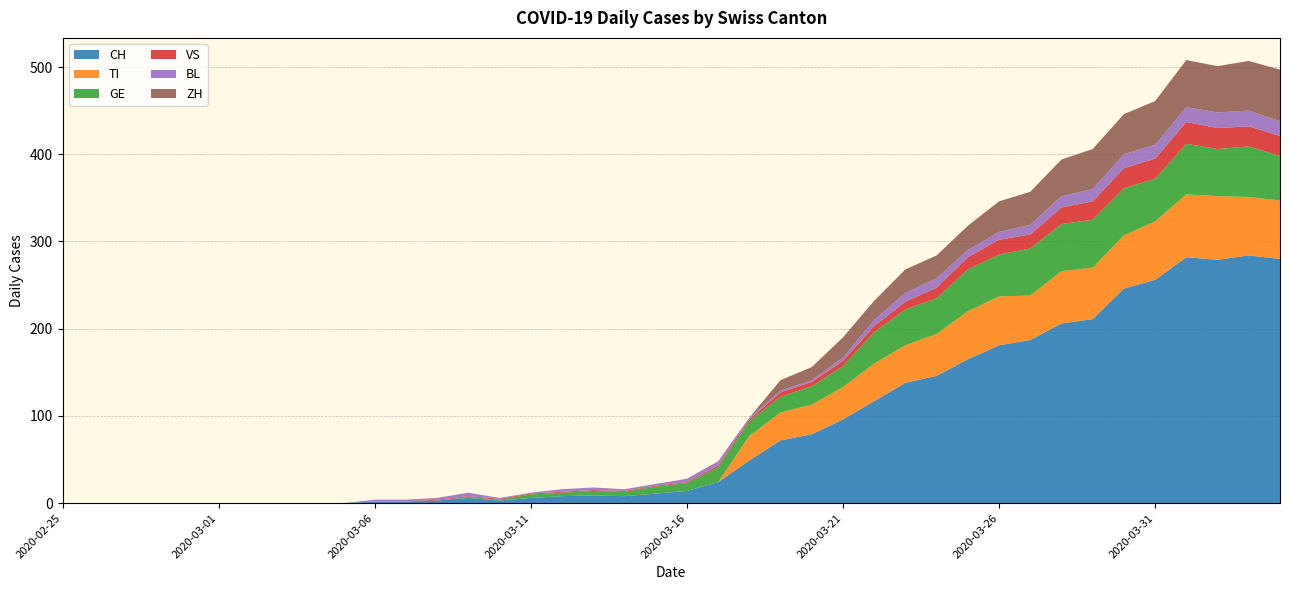

Reading left to right, transcribe all the data shown in this chart.

CH: 2020-02-25=0	2020-02-26=0	2020-02-27=0	2020-02-28=0	2020-02-29=0	2020-03-01=0	2020-03-02=0	2020-03-03=0	2020-03-04=0	2020-03-05=0	2020-03-06=2	2020-03-07=2	2020-03-08=3	2020-03-09=6	2020-03-10=3	2020-03-11=6	2020-03-12=8	2020-03-13=9	2020-03-14=8	2020-03-15=11	2020-03-16=14	2020-03-17=24	2020-03-18=49	2020-03-19=72	2020-03-20=79	2020-03-21=96	2020-03-22=117	2020-03-23=138	2020-03-24=146	2020-03-25=165	2020-03-26=181	2020-03-27=187	2020-03-28=206	2020-03-29=211	2020-03-30=246	2020-03-31=256	2020-04-01=282	2020-04-02=279	2020-04-03=284	2020-04-04=280
TI: 2020-02-25=0	2020-02-26=0	2020-02-27=0	2020-02-28=0	2020-02-29=0	2020-03-01=0	2020-03-02=0	2020-03-03=0	2020-03-04=0	2020-03-05=0	2020-03-06=0	2020-03-07=0	2020-03-08=0	2020-03-09=0	2020-03-10=0	2020-03-11=0	2020-03-12=0	2020-03-13=0	2020-03-14=0	2020-03-15=0	2020-03-16=0	2020-03-17=0	2020-03-18=28	2020-03-19=32	2020-03-20=34	2020-03-21=37	2020-03-22=43	2020-03-23=43	2020-03-24=48	2020-03-25=55	2020-03-26=56	2020-03-27=51	2020-03-28=60	2020-03-29=59	2020-03-30=61	2020-03-31=67	2020-04-01=72	2020-04-02=73	2020-04-03=67	2020-04-04=67
GE: 2020-02-25=0	2020-02-26=0	2020-02-27=0	2020-02-28=0	2020-02-29=0	2020-03-01=0	2020-03-02=0	2020-03-03=0	2020-03-04=0	2020-03-05=0	2020-03-06=0	2020-03-07=0	2020-03-08=0	2020-03-09=1	2020-03-10=1	2020-03-11=4	2020-03-12=4	2020-03-13=5	2020-03-14=5	2020-03-15=8	2020-03-16=9	2020-03-17=17	2020-03-18=17	2020-03-19=18	2020-03-20=21	2020-03-21=24	2020-03-22=36	2020-03-23=41	2020-03-24=41	2020-03-25=48	2020-03-26=48	2020-03-27=54	2020-03-28=54	2020-03-29=55	2020-03-30=54	2020-03-31=49	2020-04-01=58	2020-04-02=54	2020-04-03=58	2020-04-04=51
VS: 2020-02-25=0	2020-02-26=0	2020-02-27=0	2020-02-28=0	2020-02-29=0	2020-03-01=0	2020-03-02=0	2020-03-03=0	2020-03-04=0	2020-03-05=0	2020-03-06=0	2020-03-07=0	2020-03-08=1	2020-03-09=1	2020-03-10=1	2020-03-11=1	2020-03-12=1	2020-03-13=1	2020-03-14=1	2020-03-15=1	2020-03-16=1	2020-03-17=2	2020-03-18=2	2020-03-19=5	2020-03-20=5	2020-03-21=6	2020-03-22=7	2020-03-23=9	2020-03-24=12	2020-03-25=14	2020-03-26=17	2020-03-27=16	2020-03-28=19	2020-03-29=21	2020-03-30=23	2020-03-31=23	2020-04-01=25	2020-04-02=24	2020-04-03=23	2020-04-04=23
BL: 2020-02-25=0	2020-02-26=0	2020-02-27=0	2020-02-28=0	2020-02-29=0	2020-03-01=0	2020-03-02=0	2020-03-03=0	2020-03-04=0	2020-03-05=0	2020-03-06=2	2020-03-07=2	2020-03-08=2	2020-03-09=4	2020-03-10=1	2020-03-11=1	2020-03-12=3	2020-03-13=3	2020-03-14=2	2020-03-15=2	2020-03-16=4	2020-03-17=5	2020-03-18=2	2020-03-19=2	2020-03-20=2	2020-03-21=4	2020-03-22=7	2020-03-23=10	2020-03-24=11	2020-03-25=8	2020-03-26=9	2020-03-27=11	2020-03-28=13	2020-03-29=14	2020-03-30=16	2020-03-31=16	2020-04-01=17	2020-04-02=18	2020-04-03=18	2020-04-04=17
ZH: 2020-02-25=0	2020-02-26=0	2020-02-27=0	2020-02-28=0	2020-02-29=0	2020-03-01=0	2020-03-02=0	2020-03-03=0	2020-03-04=0	2020-03-05=0	2020-03-06=0	2020-03-07=0	2020-03-08=0	2020-03-09=0	2020-03-10=0	2020-03-11=0	2020-03-12=0	2020-03-13=0	2020-03-14=0	2020-03-15=0	2020-03-16=0	2020-03-17=0	2020-03-18=0	2020-03-19=12	2020-03-20=15	2020-03-21=23	2020-03-22=22	2020-03-23=27	2020-03-24=26	2020-03-25=28	2020-03-26=35	2020-03-27=38	2020-03-28=42	2020-03-29=46	2020-03-30=46	2020-03-31=50	2020-04-01=54	2020-04-02=53	2020-04-03=57	2020-04-04=59